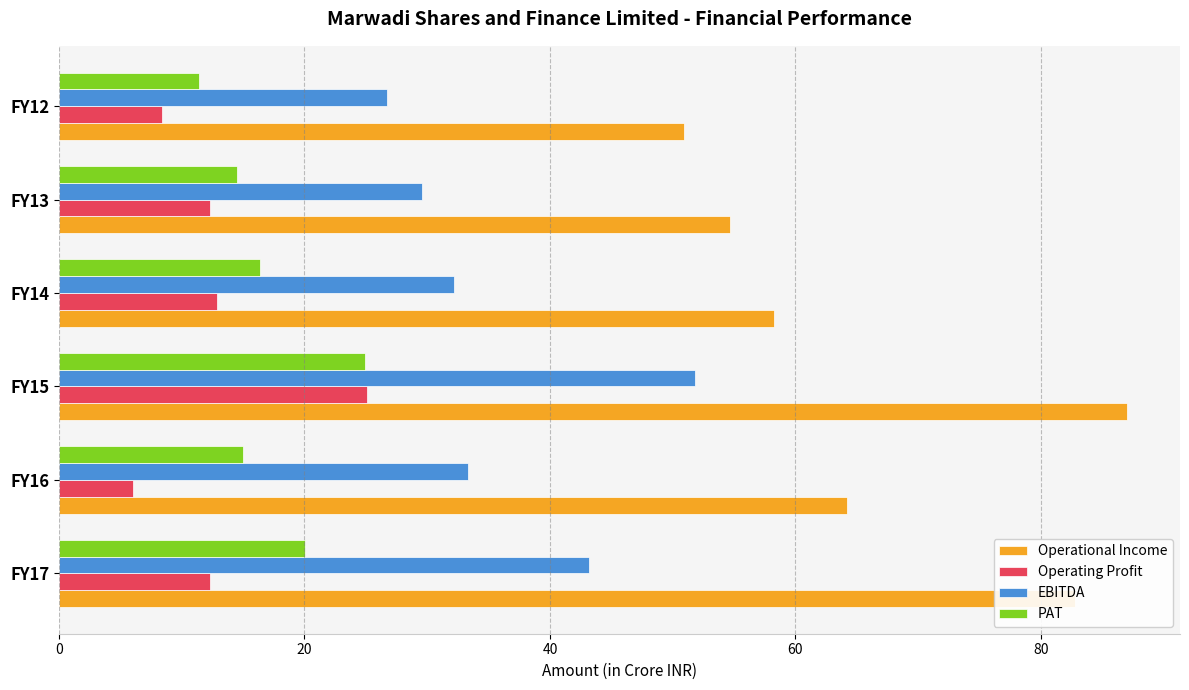

The value of Operating Profit at FY12 is 8.4. True or false?

True